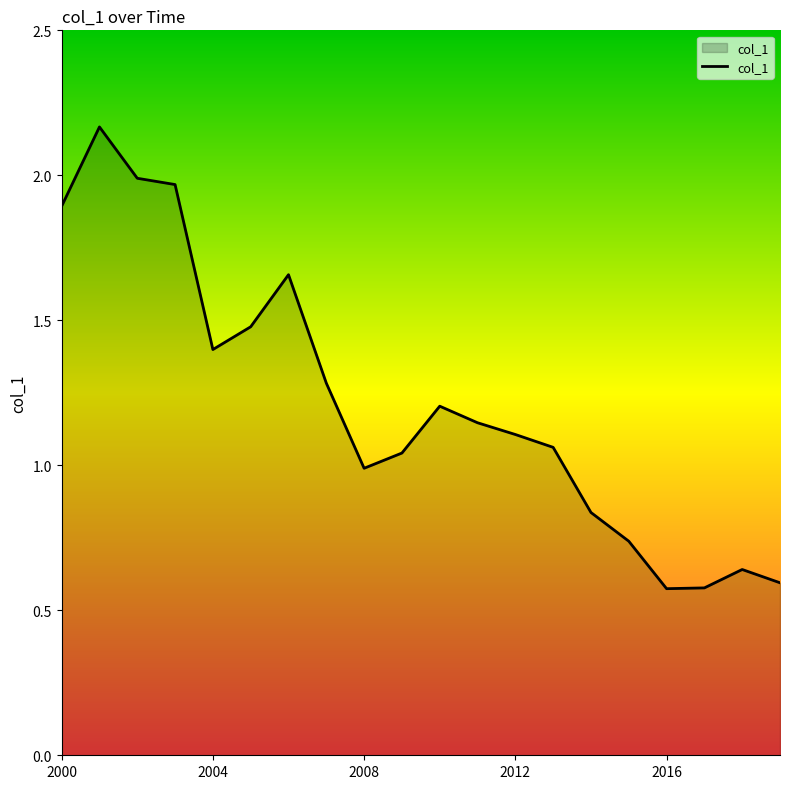

Where is the first local maximum?

2001-07-15